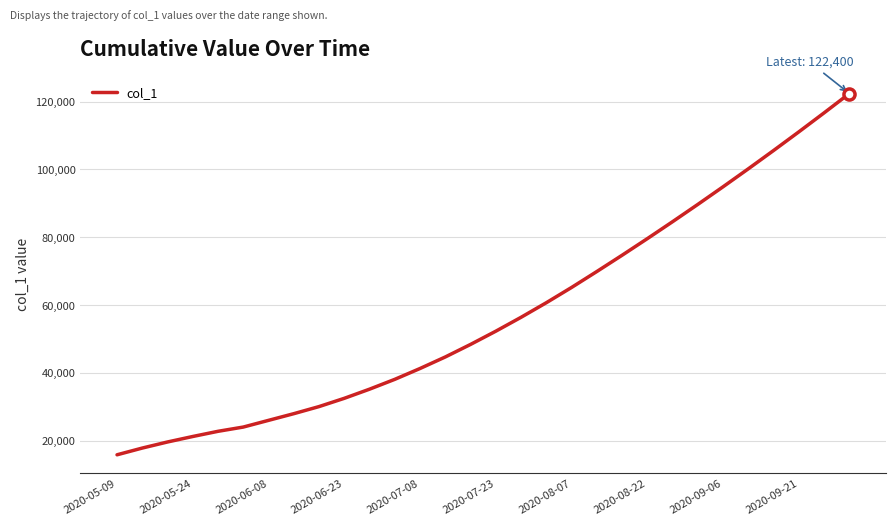

What is the minimum value shown in the chart?

15842.6